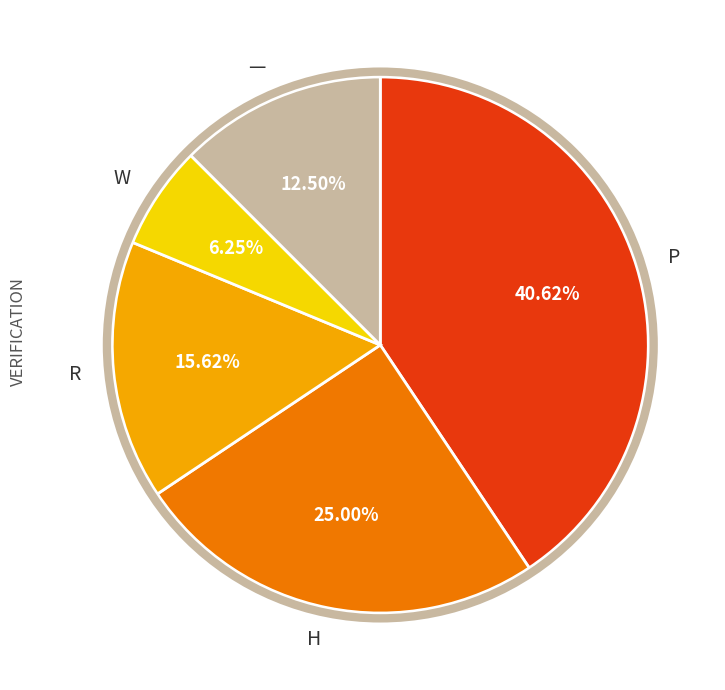

Which slice is the smallest?

W